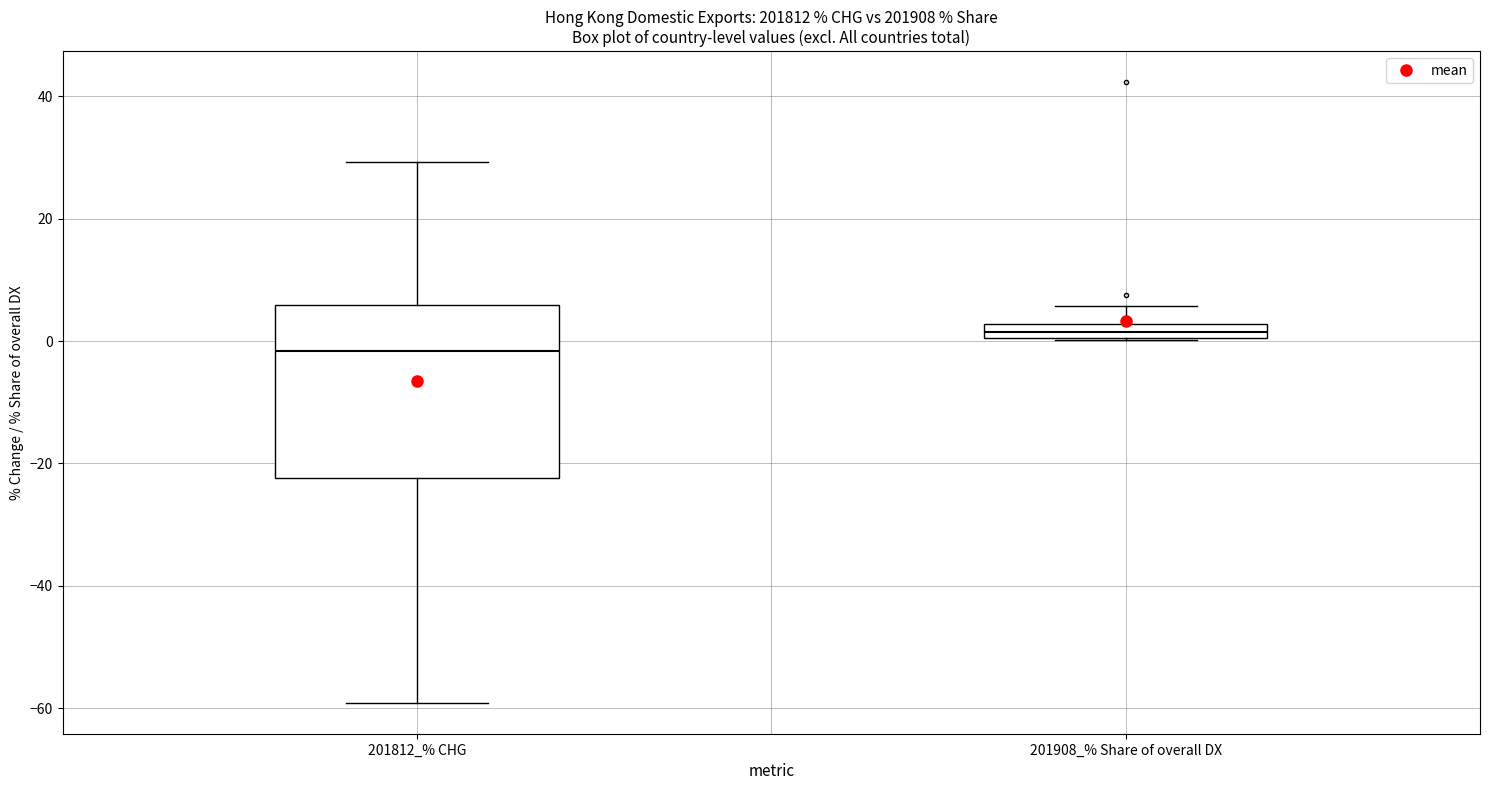

Which box has the lowest median line?

201812_% CHG